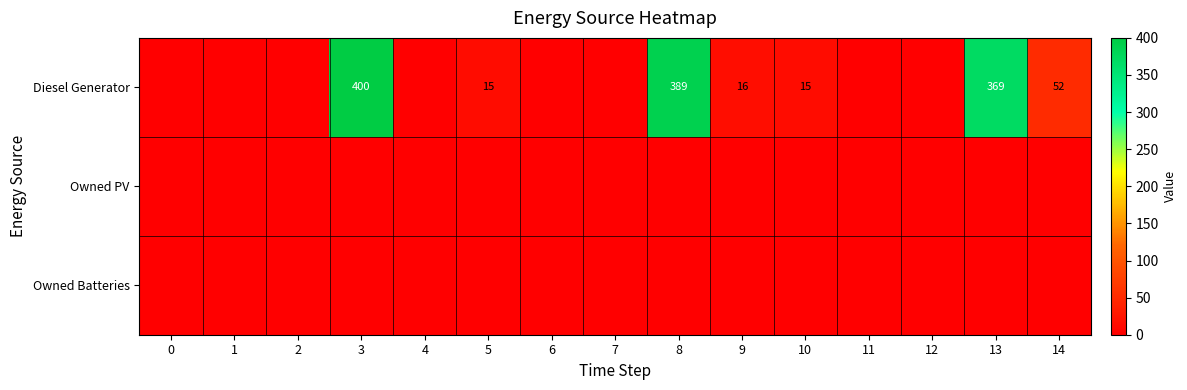

How many data points does each series have?

15